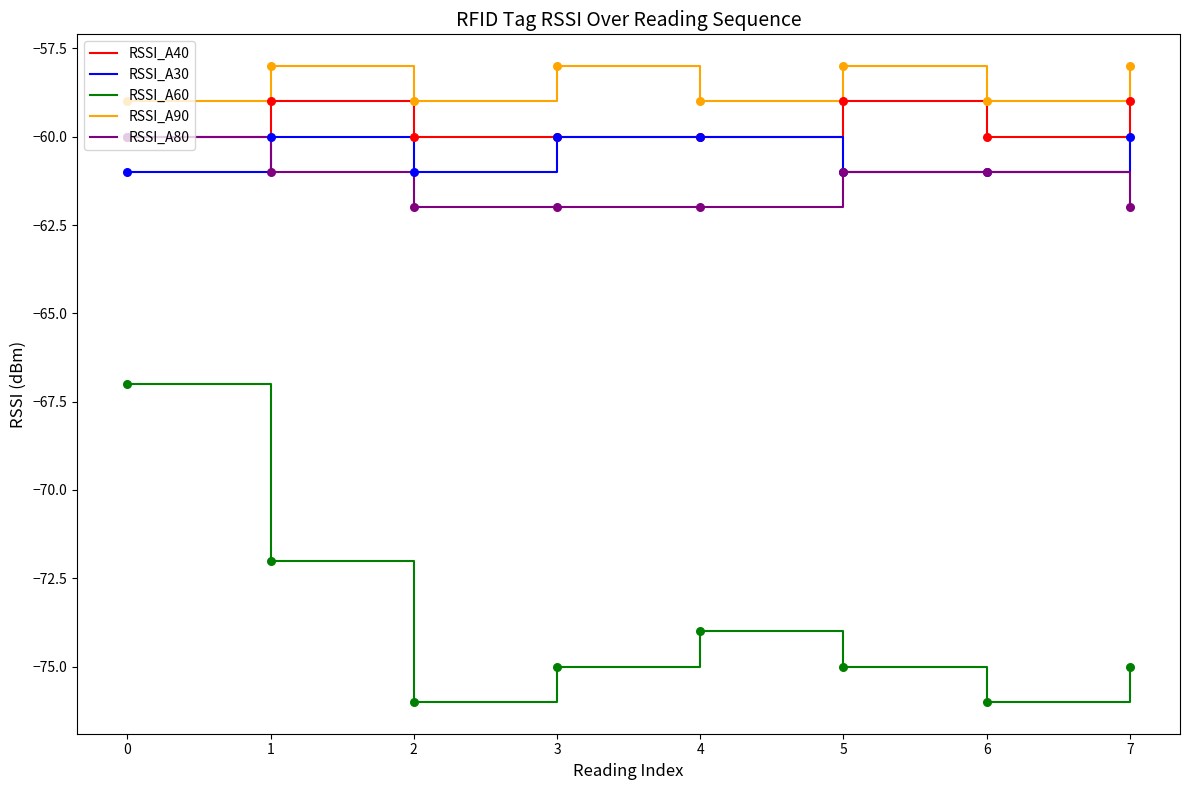

Which series has the largest total across all categories?

RSSI_A90